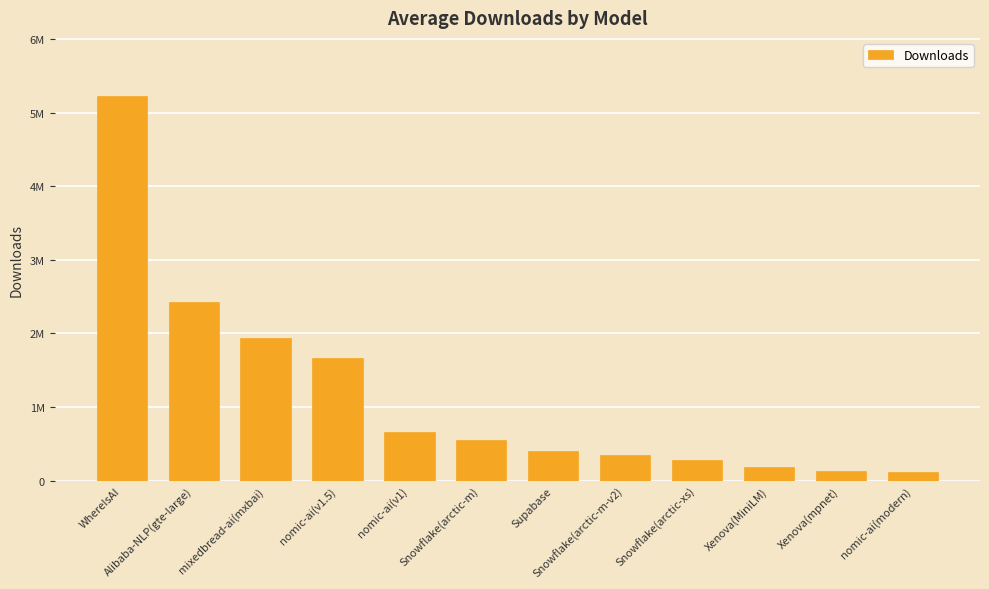

What position from the left is Supabase?

7